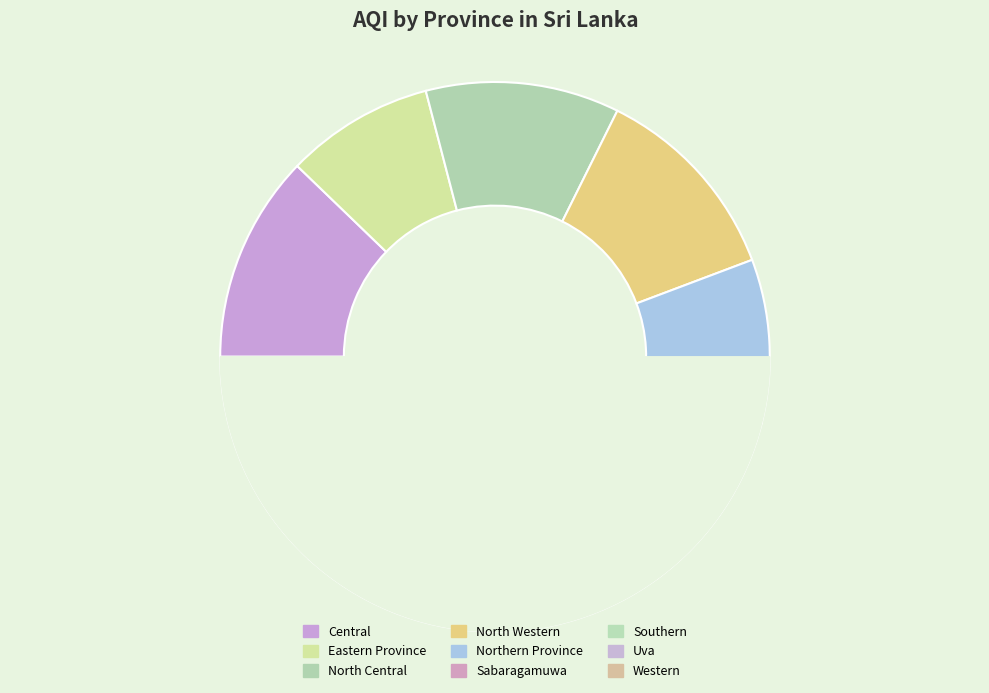

Does Eastern Province represent more than half of the total?

No